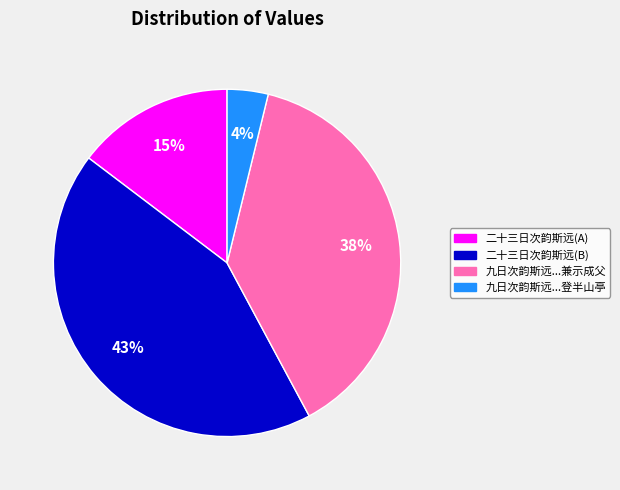

Is there a majority slice in this chart?

No